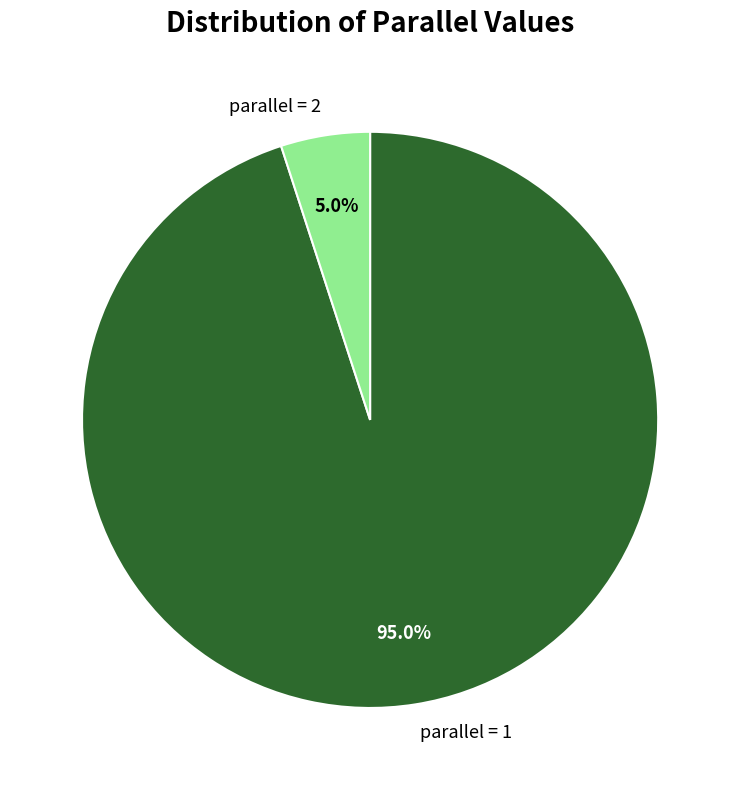

The parallel = 2 slice represents 53% of the pie. True or false?

False